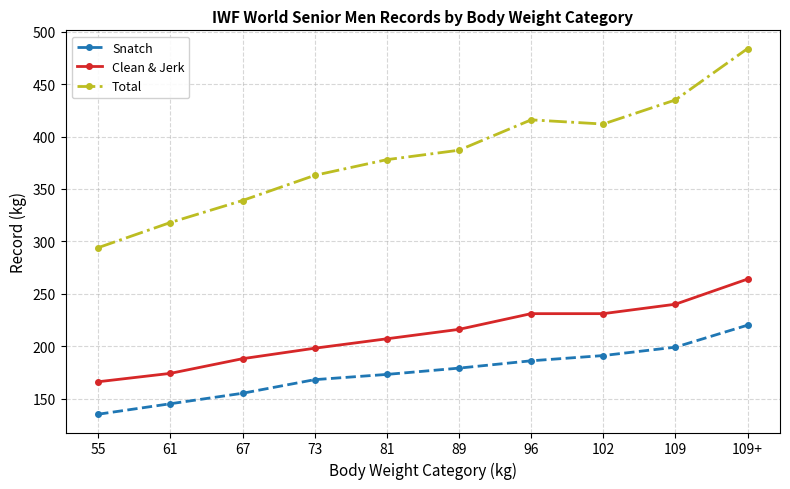

At which category does Total reach its first local valley?

102